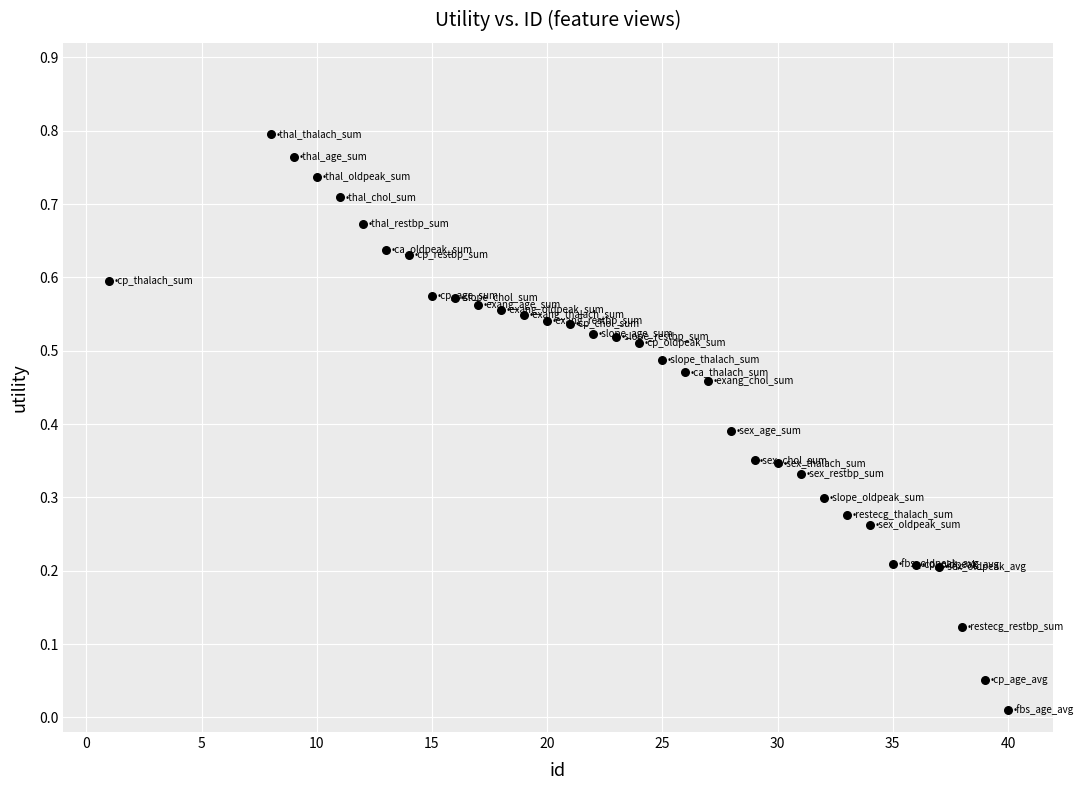

What is the range of X values (max minus min)?

39.0